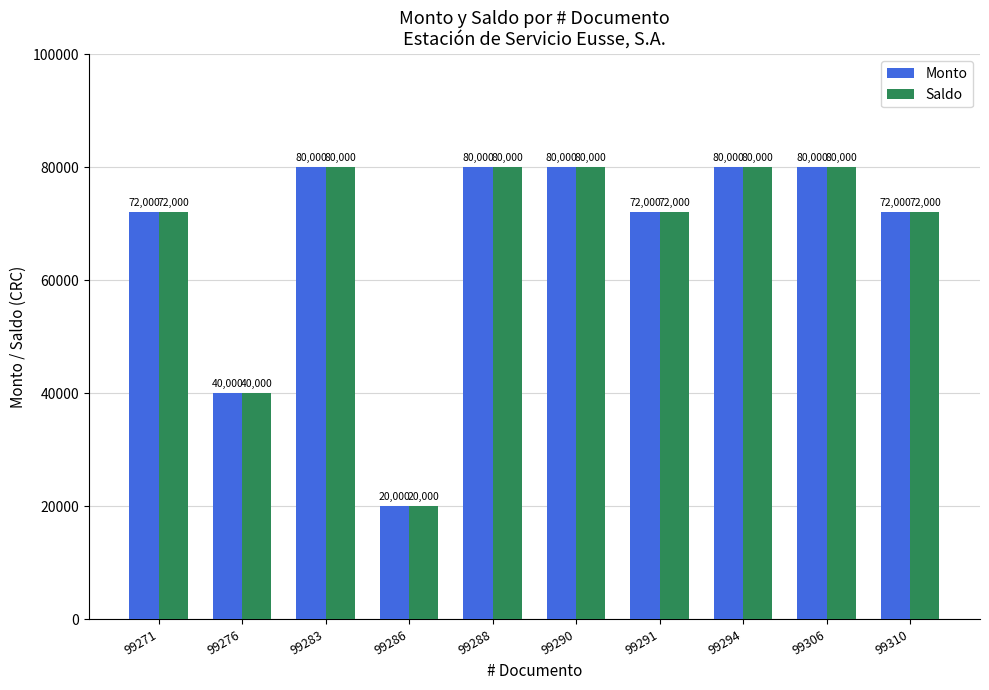

At which label is Monto closest to 50000?

99276